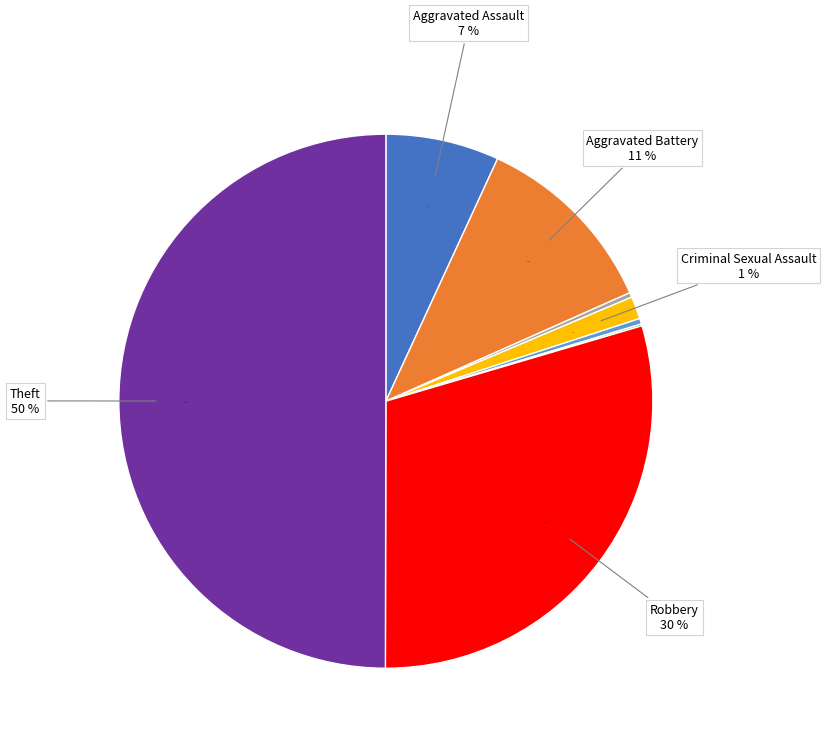

To the nearest percent, what portion does Robbery represent?

30%